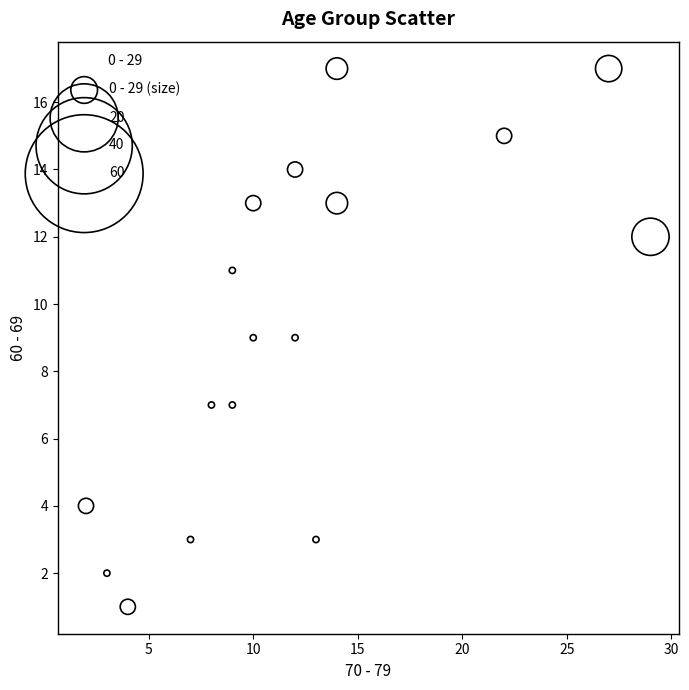

What is the range of X values (max minus min)?

27